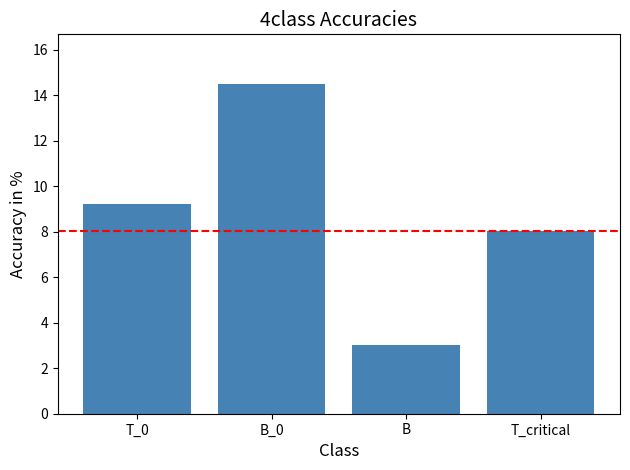

Rank the categories by value from lowest to highest.

B, T_critical, T_0, B_0